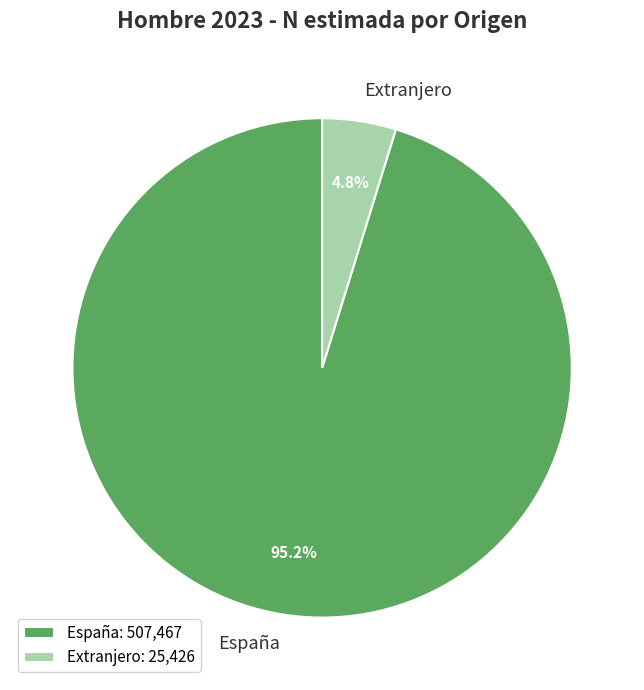

Between España and Extranjero, which is larger?

España